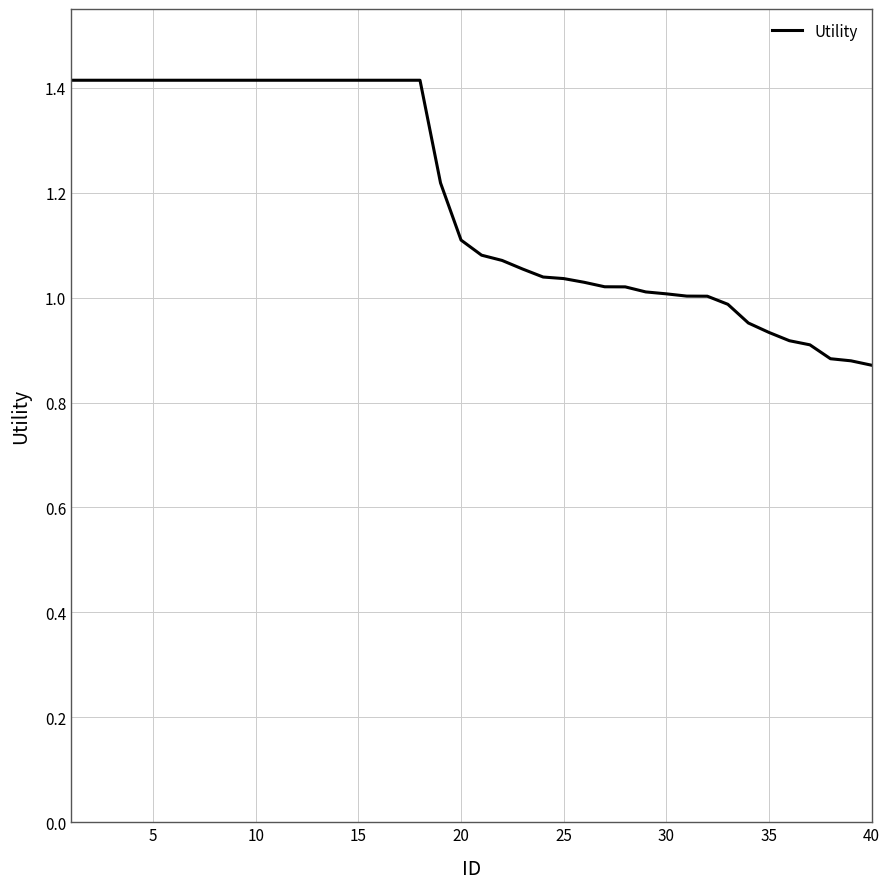

What is the difference between the maximum and minimum values?

0.5